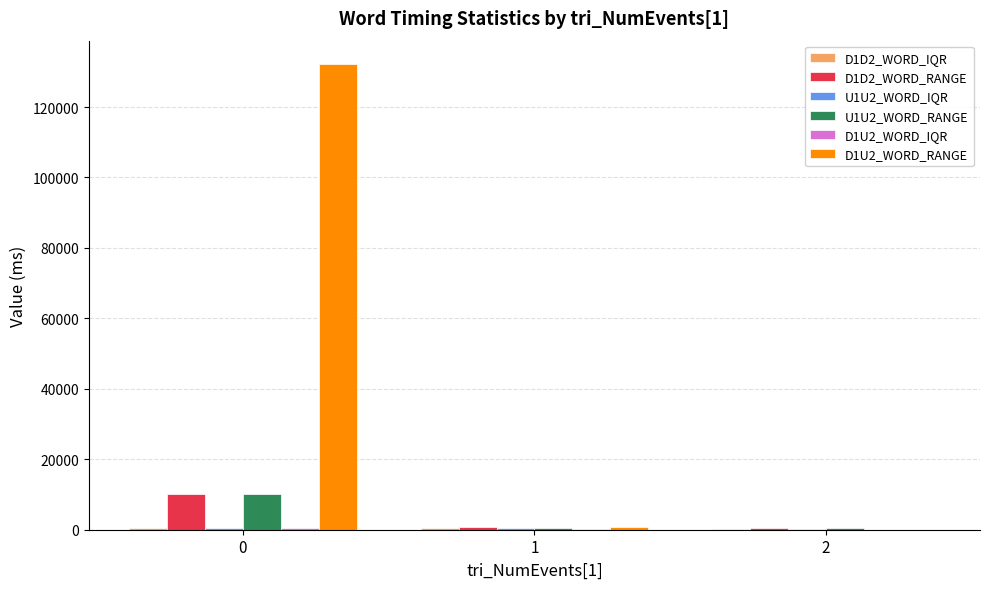

What is the greatest value displayed?

132235.0